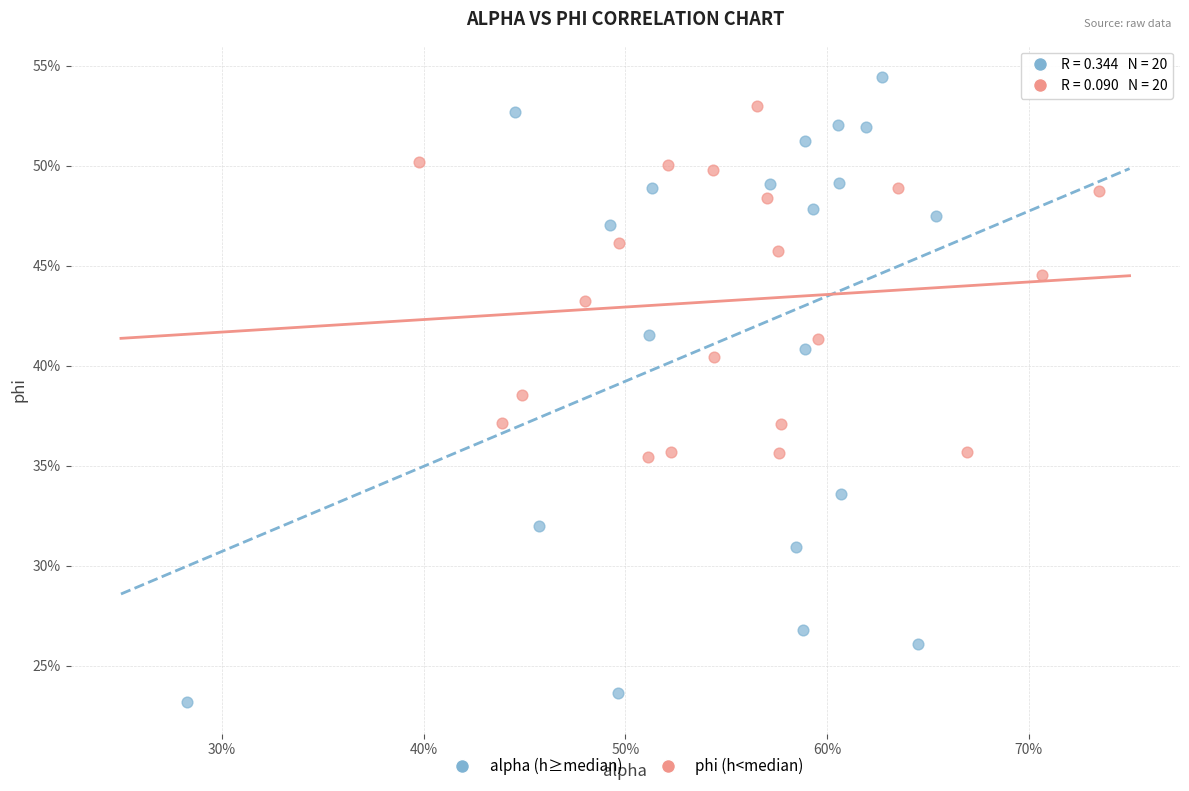

What are all the series names shown in the legend?

alpha (h≥median), phi (h<median)